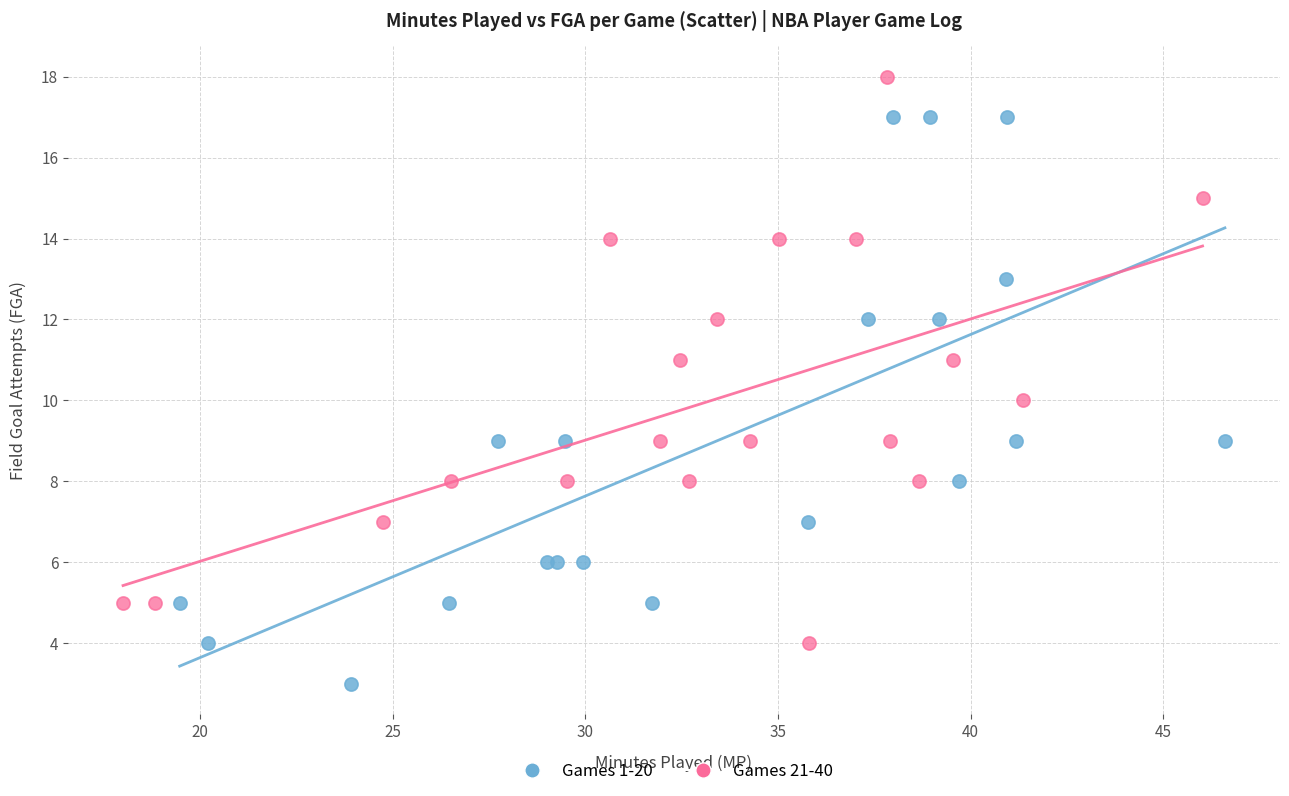

Which series reaches the maximum Y coordinate?

Games 21-40